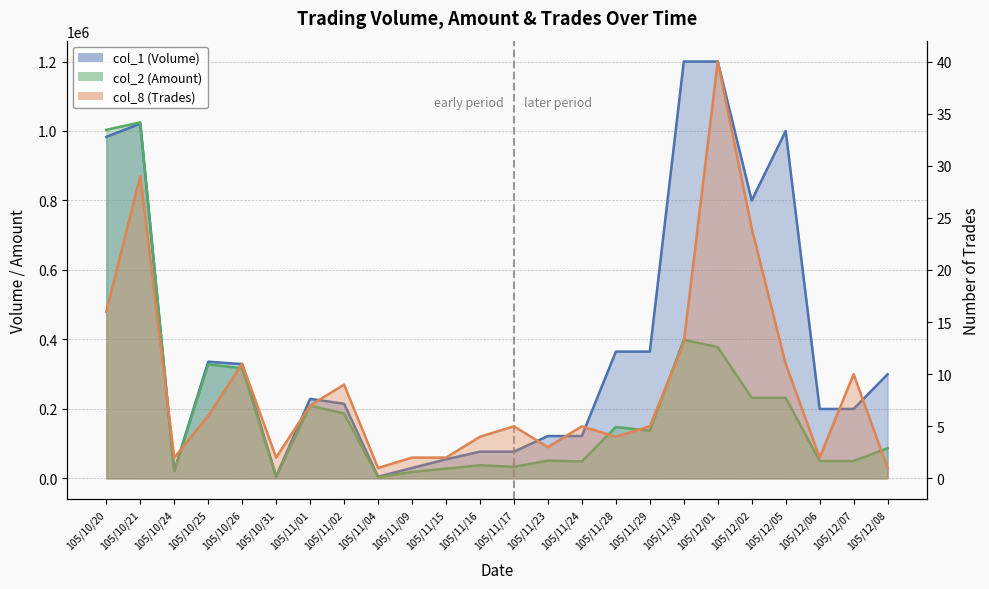

What is the lowest value of the col_1 (Volume) series?

5000